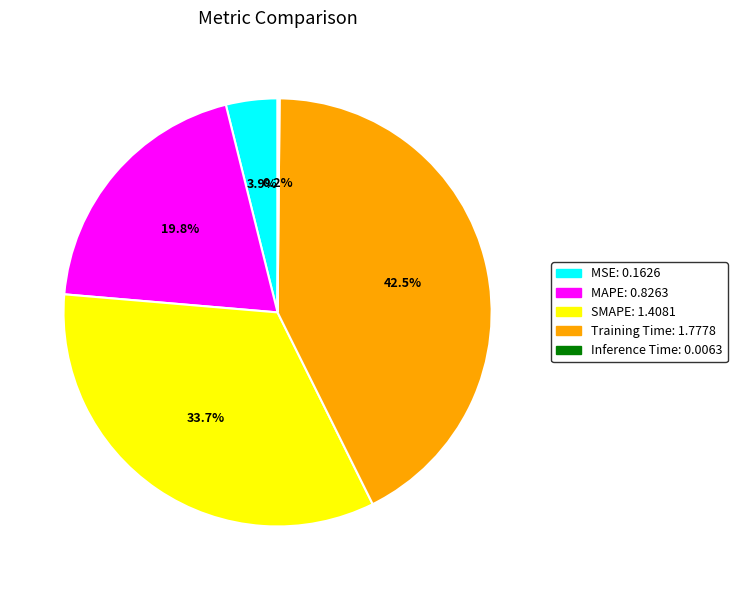

To the nearest percent, what is the combined percentage of SMAPE and MSE?

38%